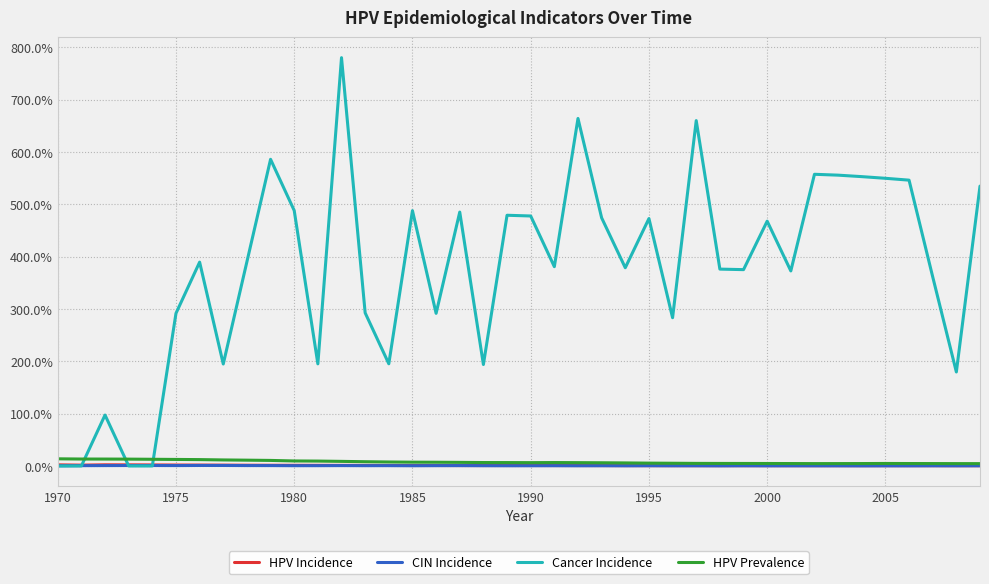

True or false: HPV Incidence has more than 1 interior local peaks.

True